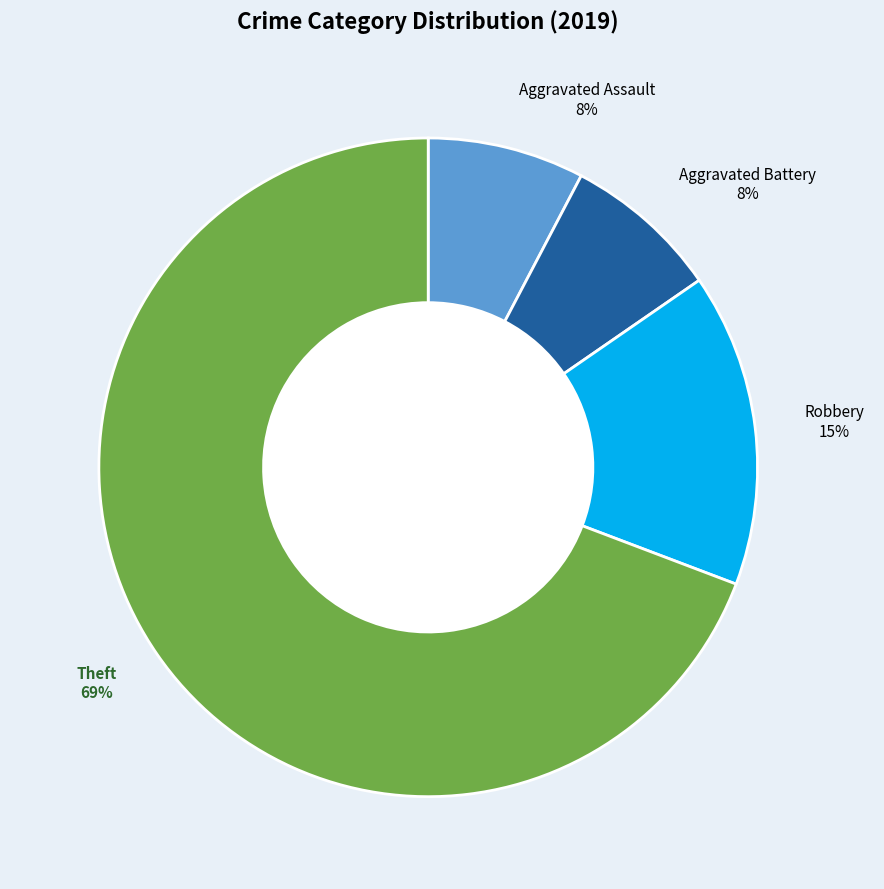

True or false: Theft accounts for 69% of the total.

True